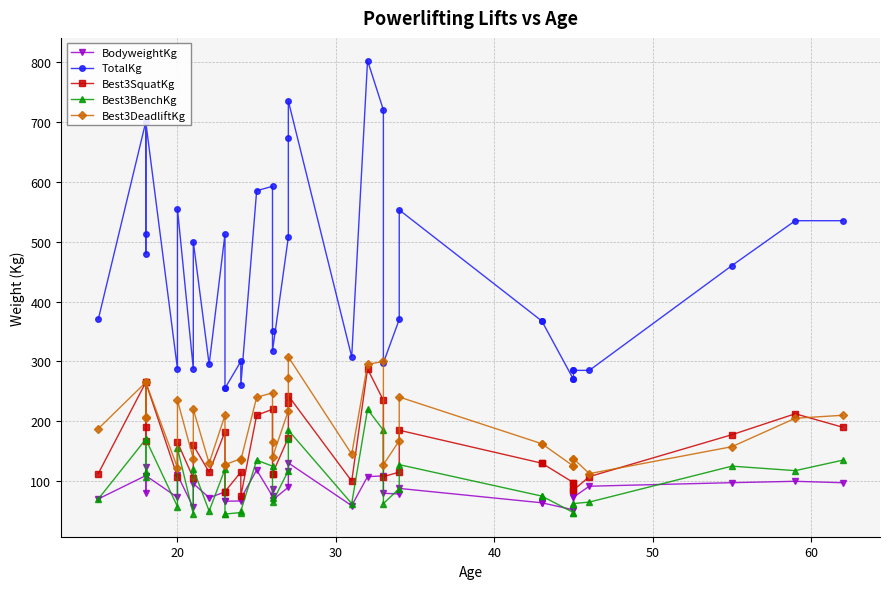

True or false: Best3SquatKg and Best3DeadliftKg intersect in this chart.

True